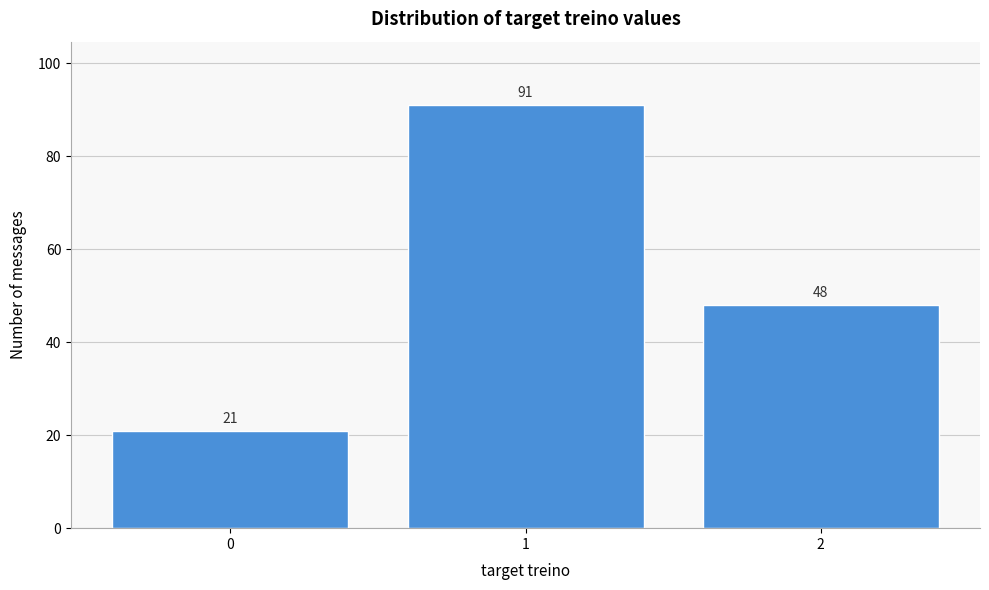

Reading left to right, list all the values displayed in this chart.

21	91	48